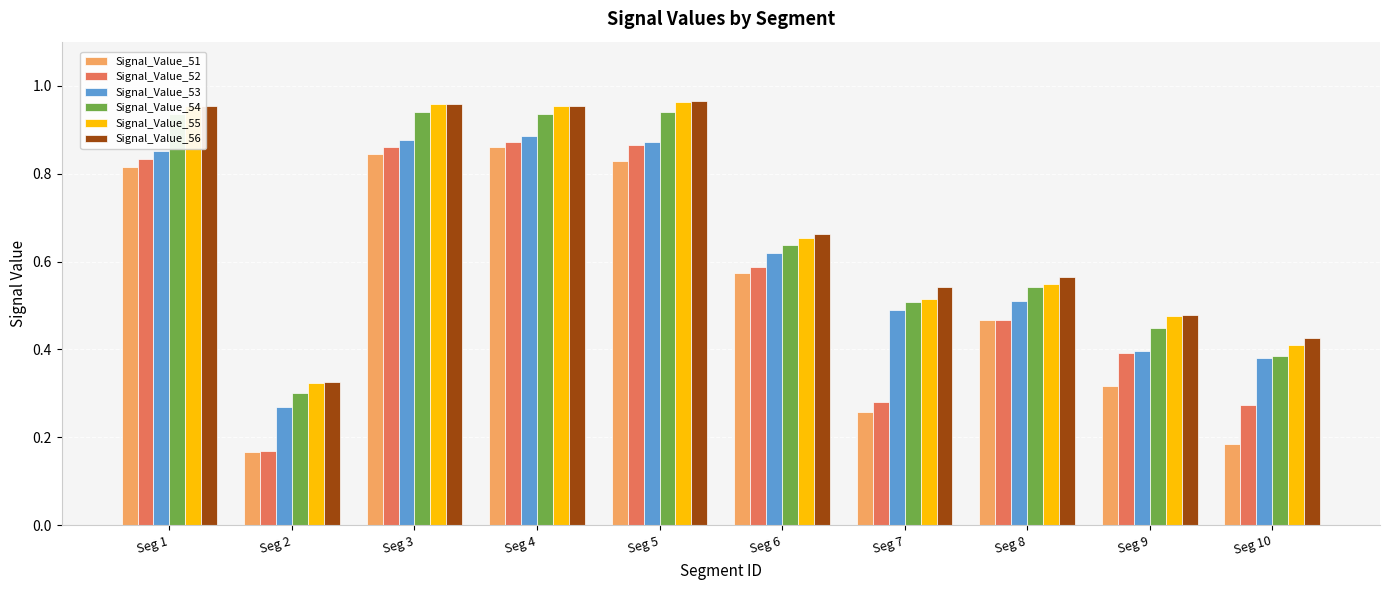

How many series are shown in this chart?

6